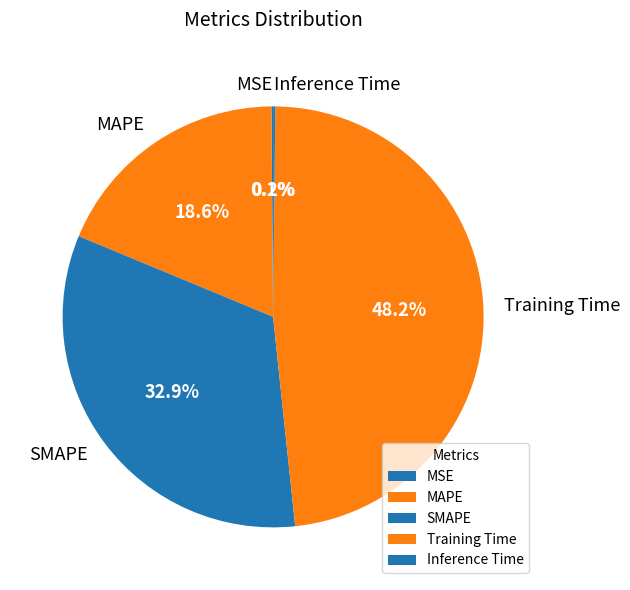

Approximately how many times larger is the value at SMAPE compared to Training Time?

0.7